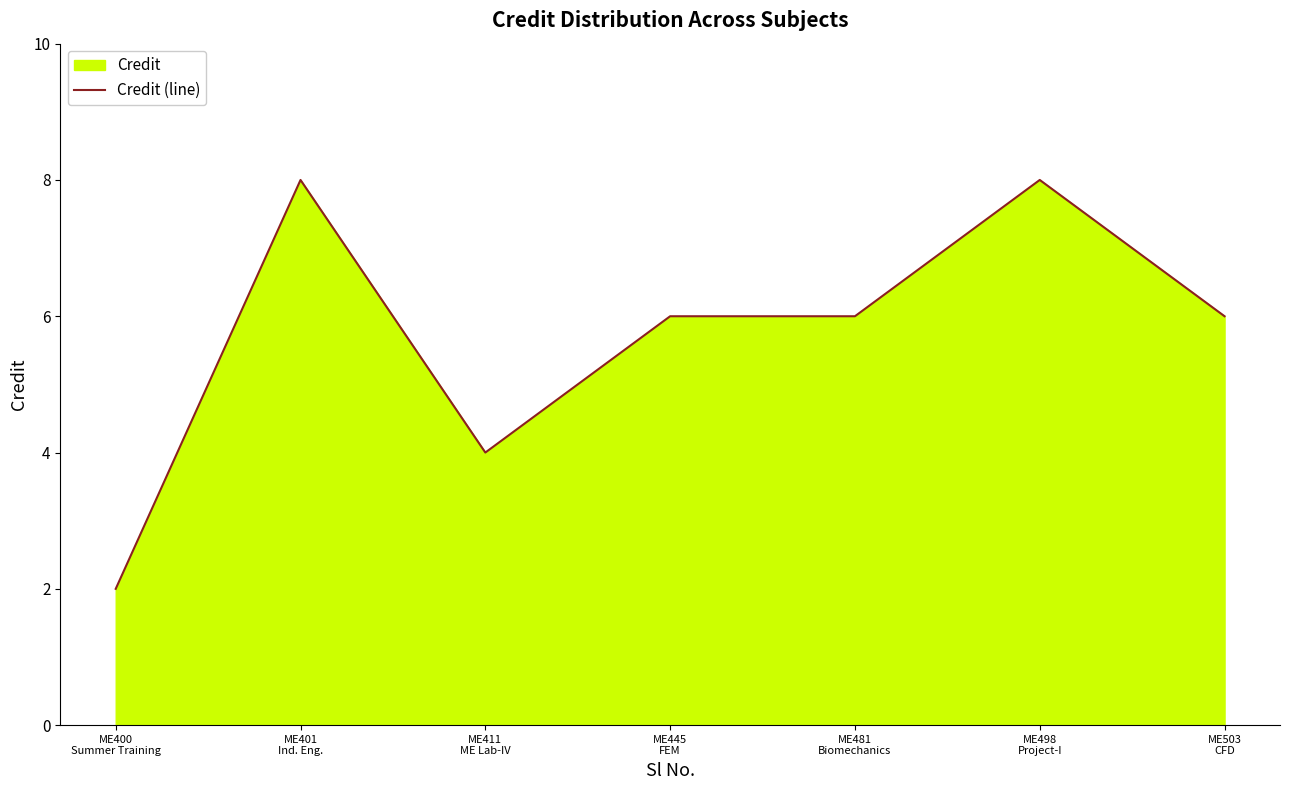

Rank the categories by value from lowest to highest.

ME400
Summer Training, ME411
ME Lab-IV, ME445
FEM, ME481
Biomechanics, ME503
CFD, ME401
Ind. Eng., ME498
Project-I